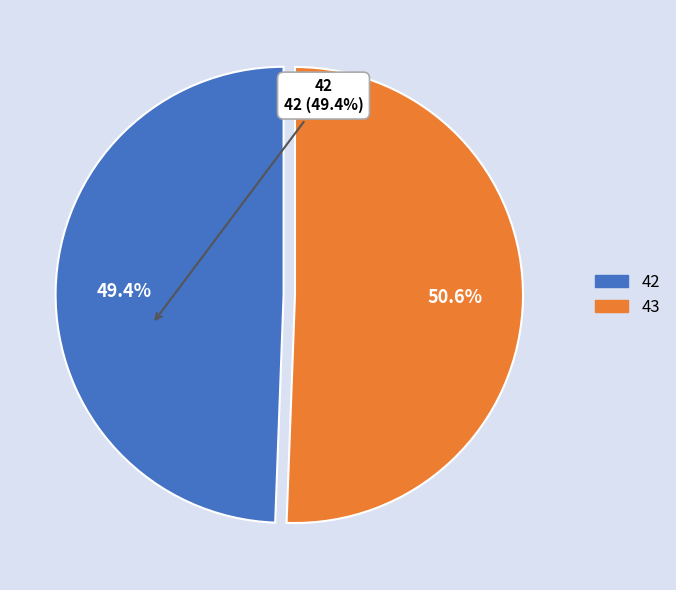

Which has a higher value, 43 or 42?

43